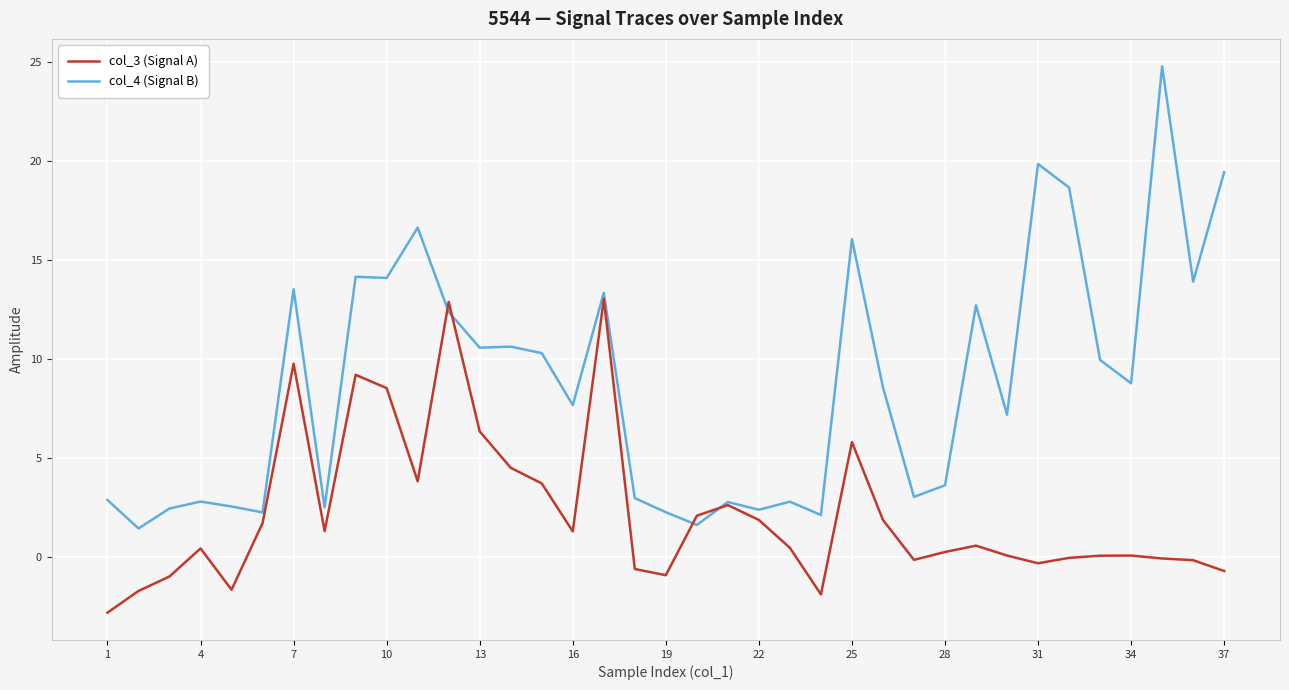

Rank the series by their average value, from lowest to highest.

col_3 (Signal A), col_4 (Signal B)